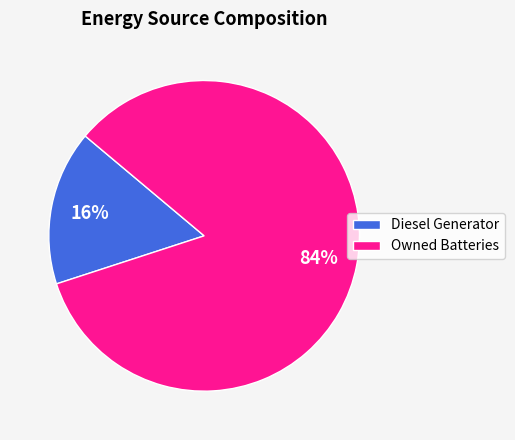

The Owned Batteries slice represents 1% of the pie. True or false?

False